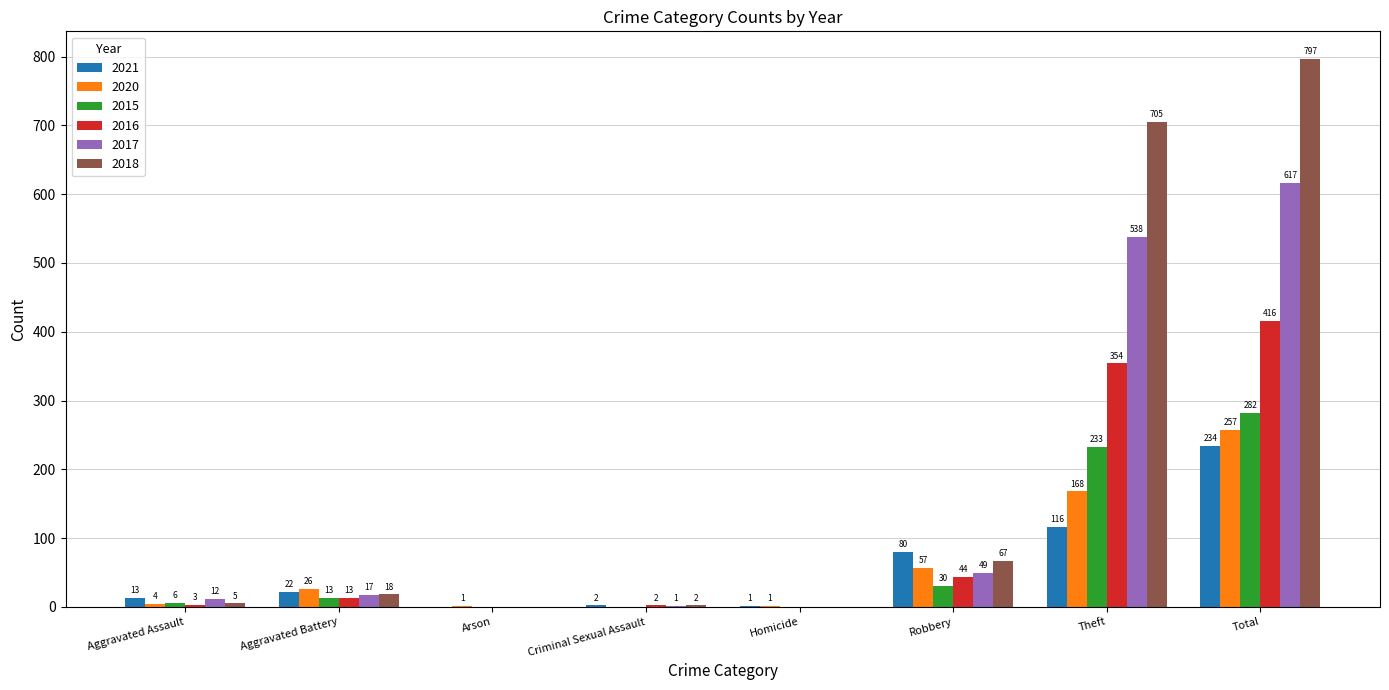

What is the maximum value for 2020?

257